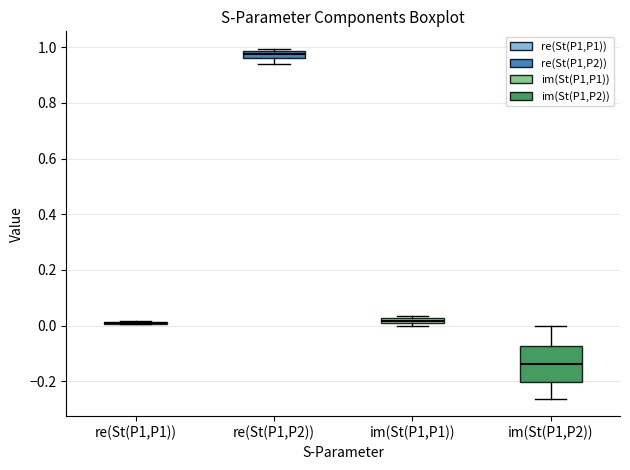

Where is the lower edge of the box for im(St(P1,P1)) on the y-axis? The values are not printed on the chart, so give them approximately, as read against the axis.

0.00